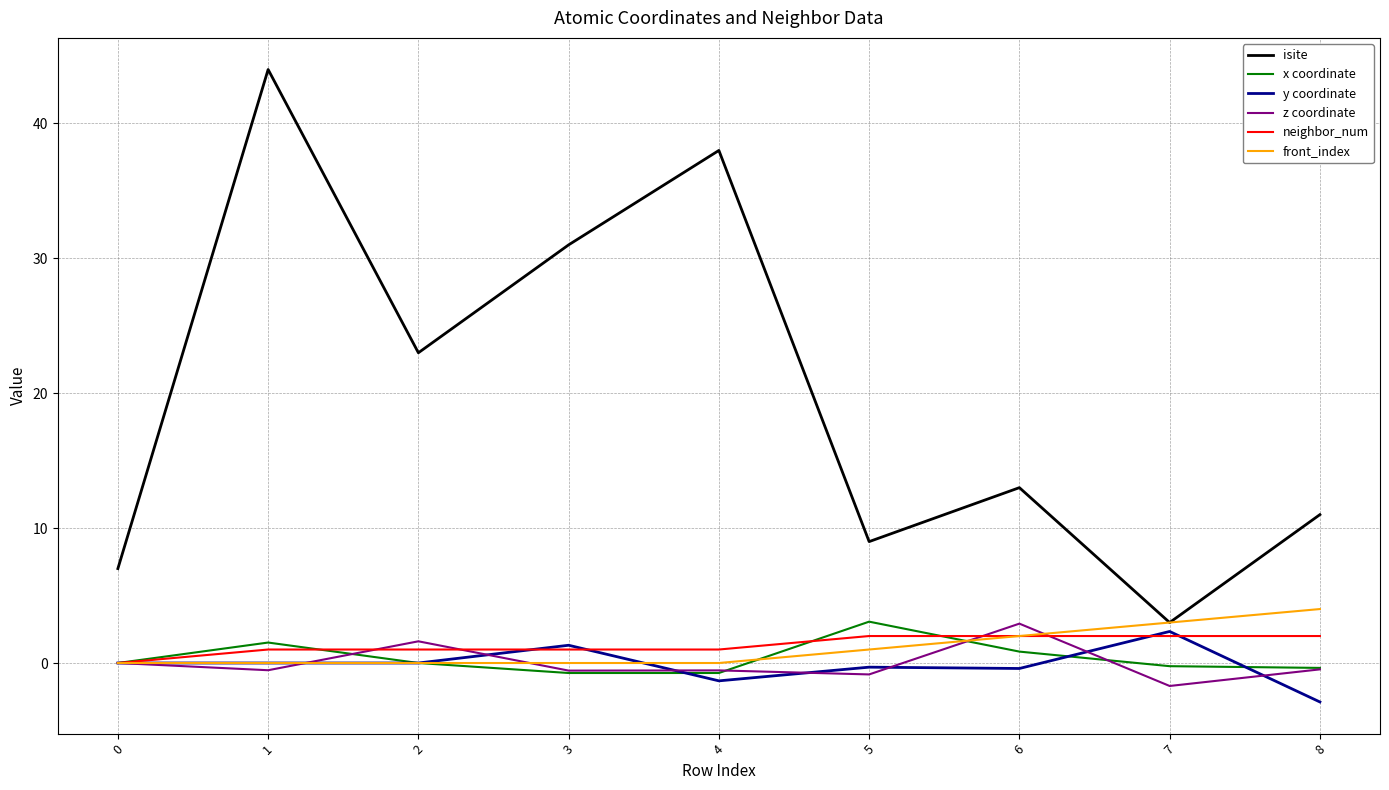

True or false: isite has more than 0 points higher than both neighbors.

True